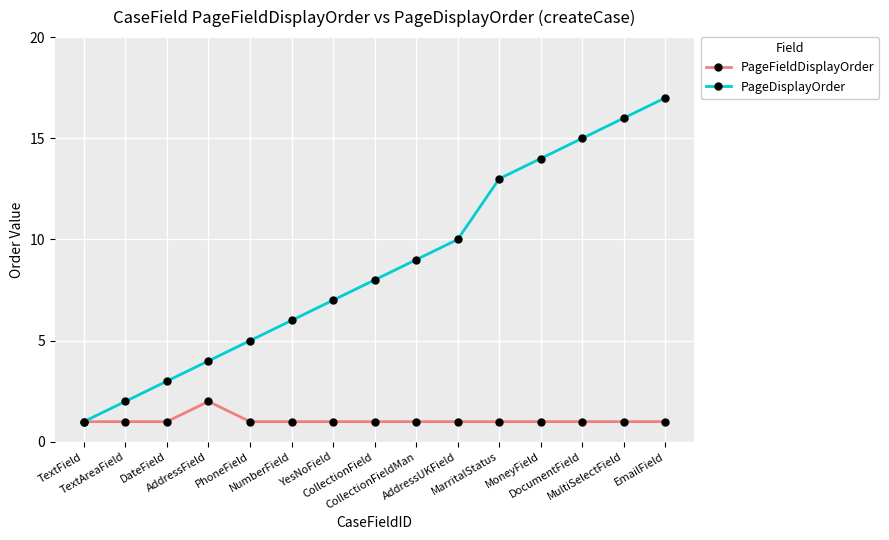

The PageFieldDisplayOrder series shows 1 at DateField. True or false?

True